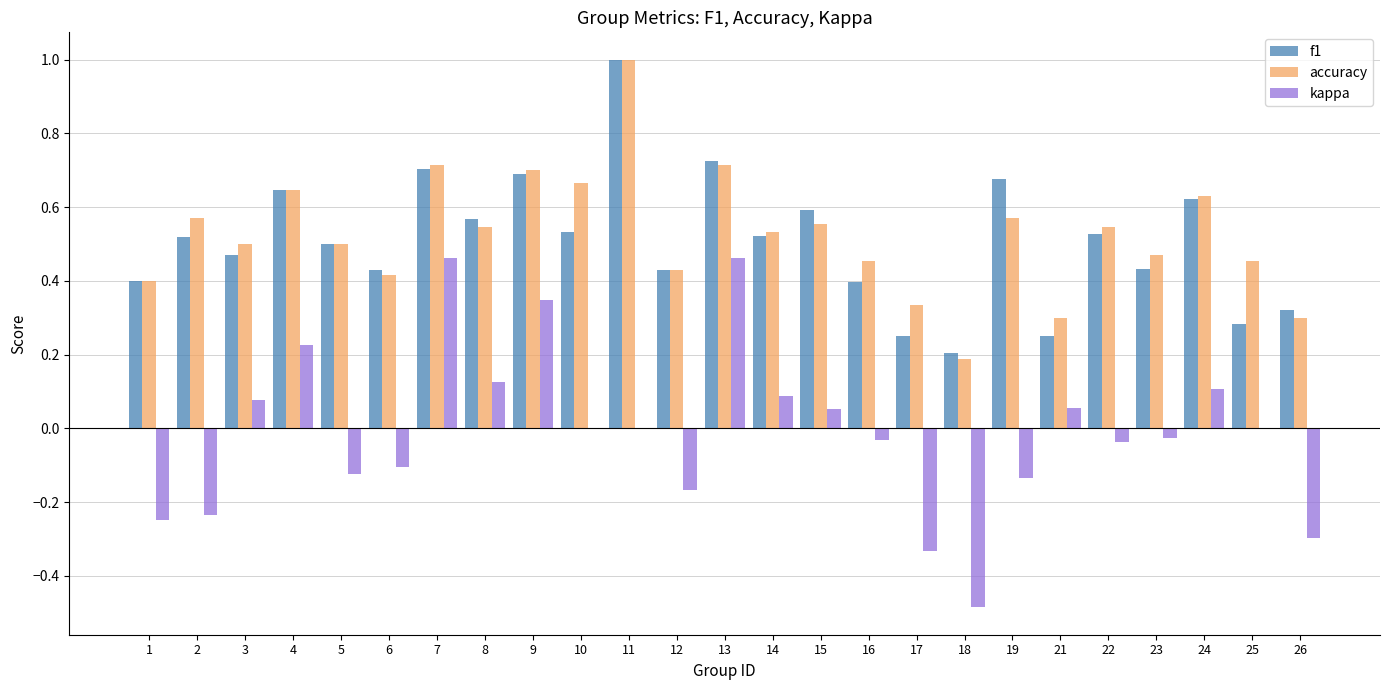

How many groups of bars are there?

25